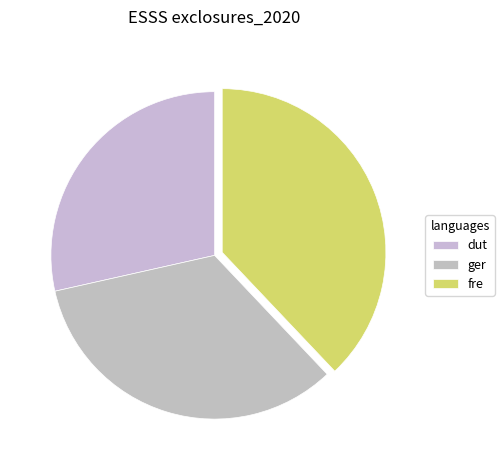

Count the number of slices in the pie.

3